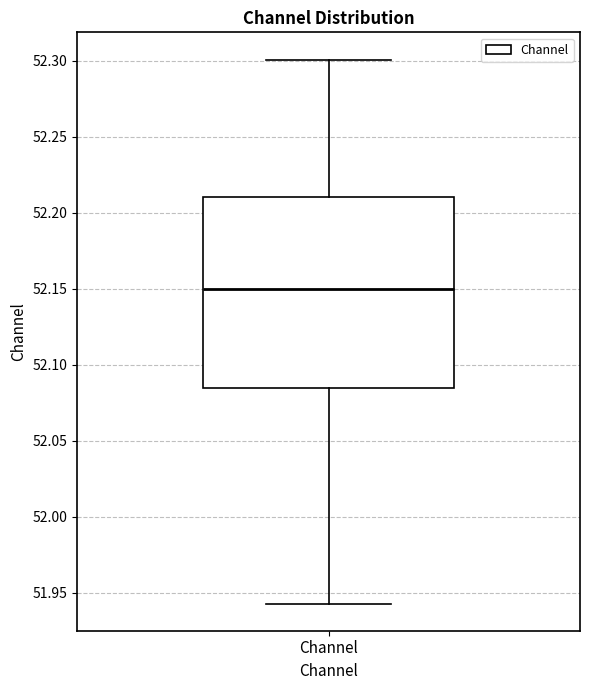

Where is the upper edge of the box for Channel on the y-axis? The values are not printed on the chart, so give them approximately, as read against the axis.

52.210